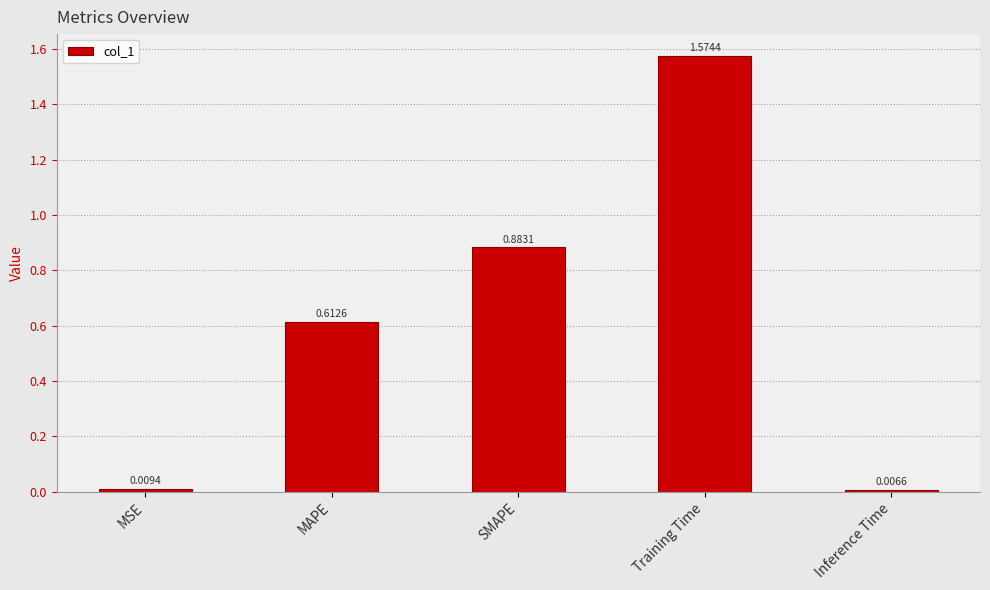

What is the change in value from MSE to MAPE?

+0.6